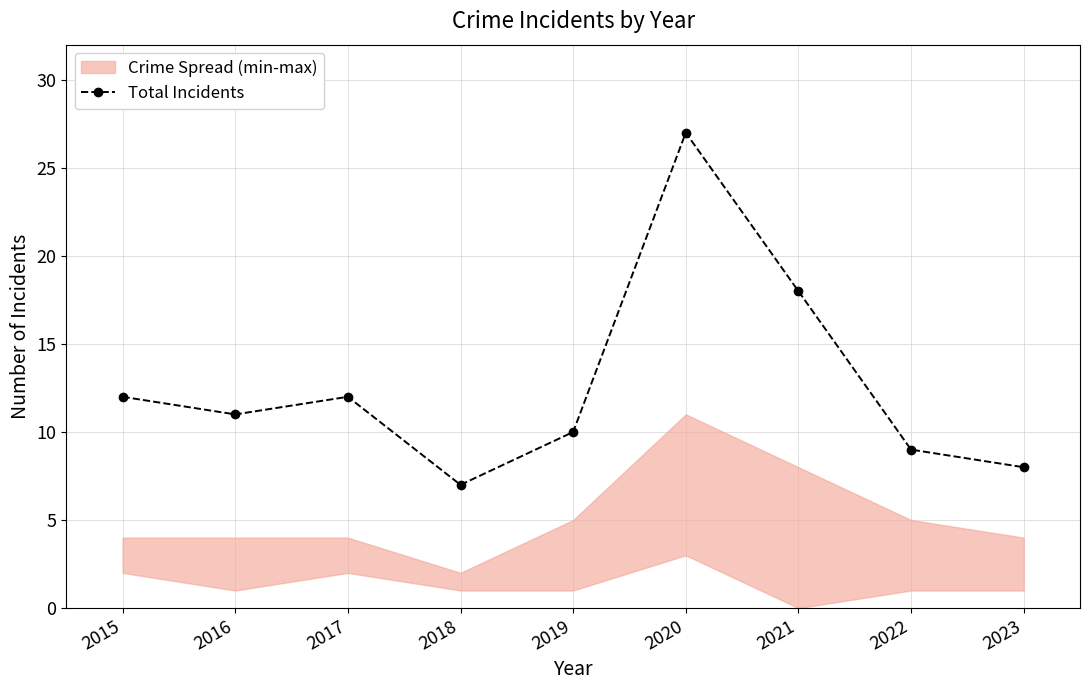

What is the greatest value displayed?

27